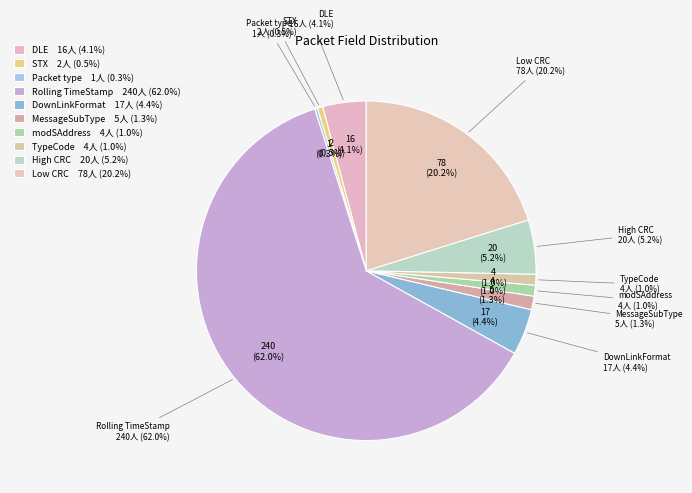

Which slice is the smallest?

Packet type